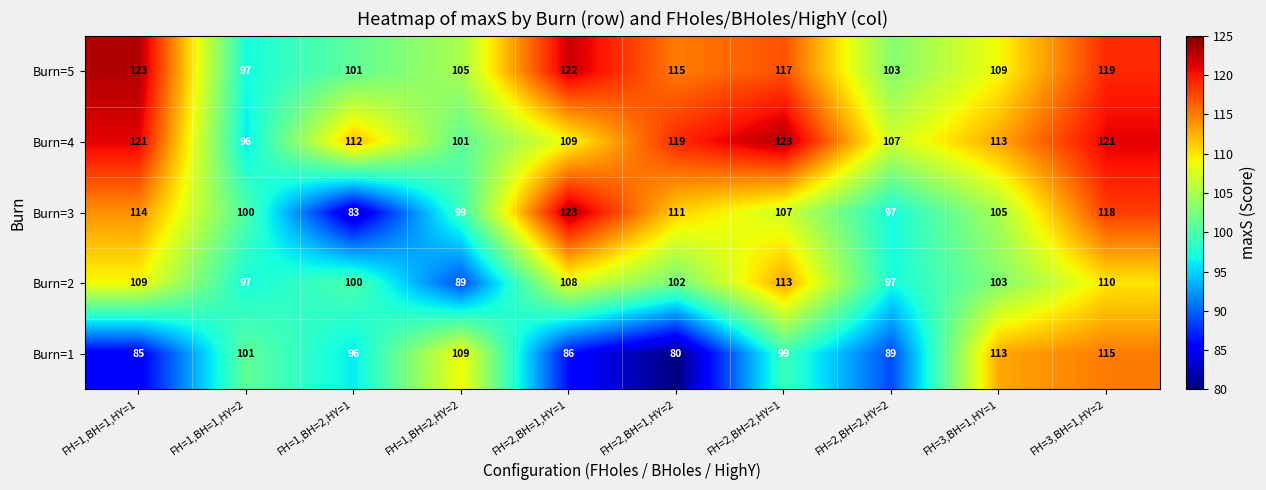

Rank the series at FH=2,BH=2,HY=1 from highest to lowest value.

Burn=4, Burn=5, Burn=2, Burn=3, Burn=1